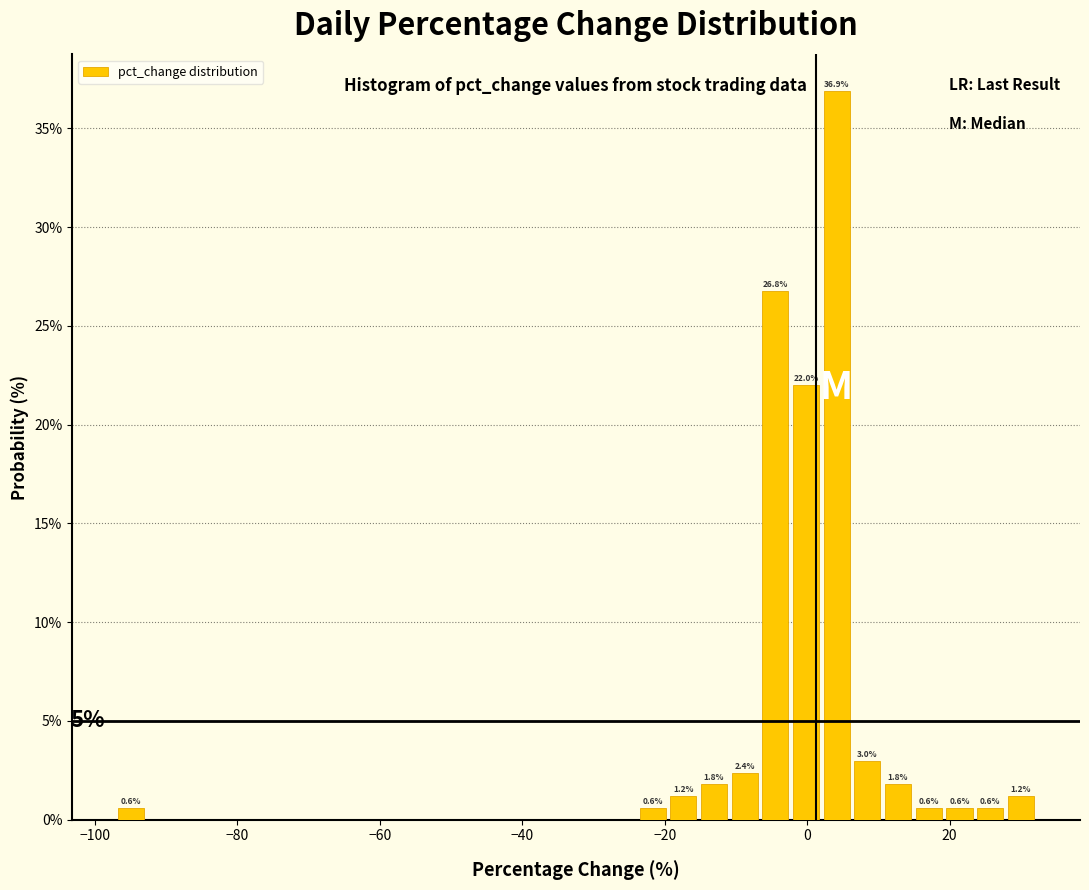

Read against the x-axis, roughly where is the centre of the tallest bar?

4